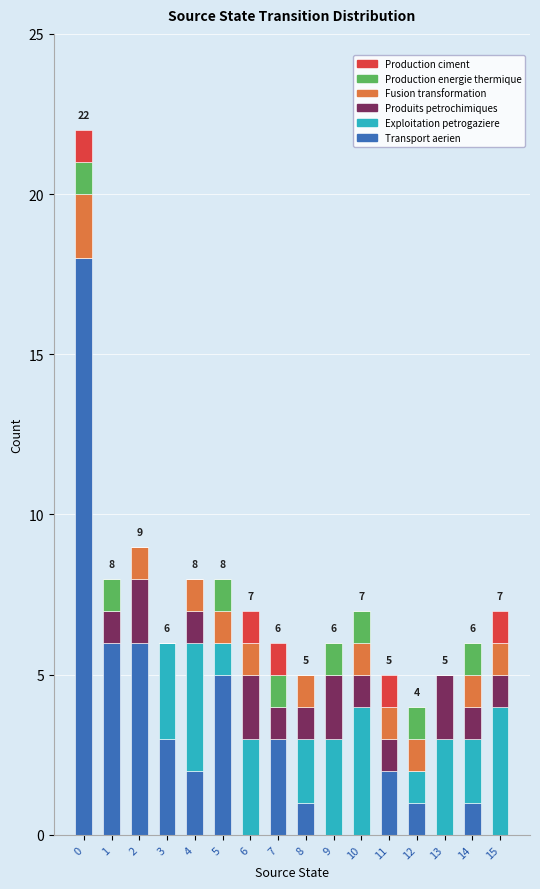

How many distinct data groups are displayed?

6